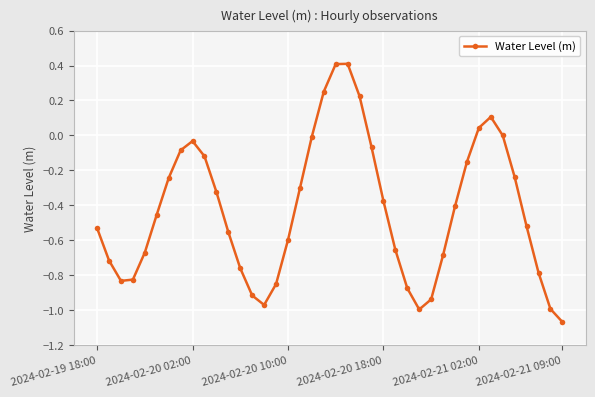

What is the value of the 34th point from the left?

0.1